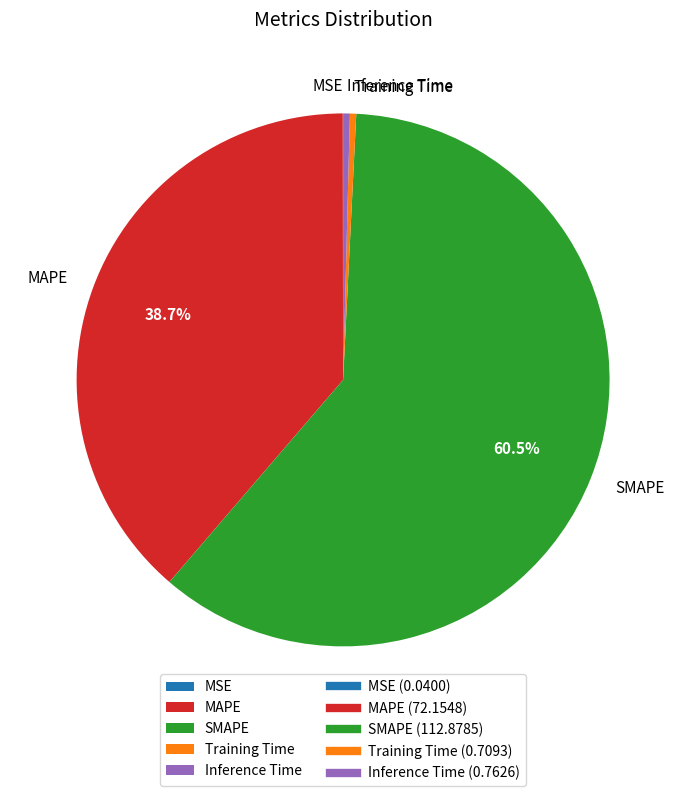

To the nearest percent, what is the difference between the largest and smallest slice percentages?

60%